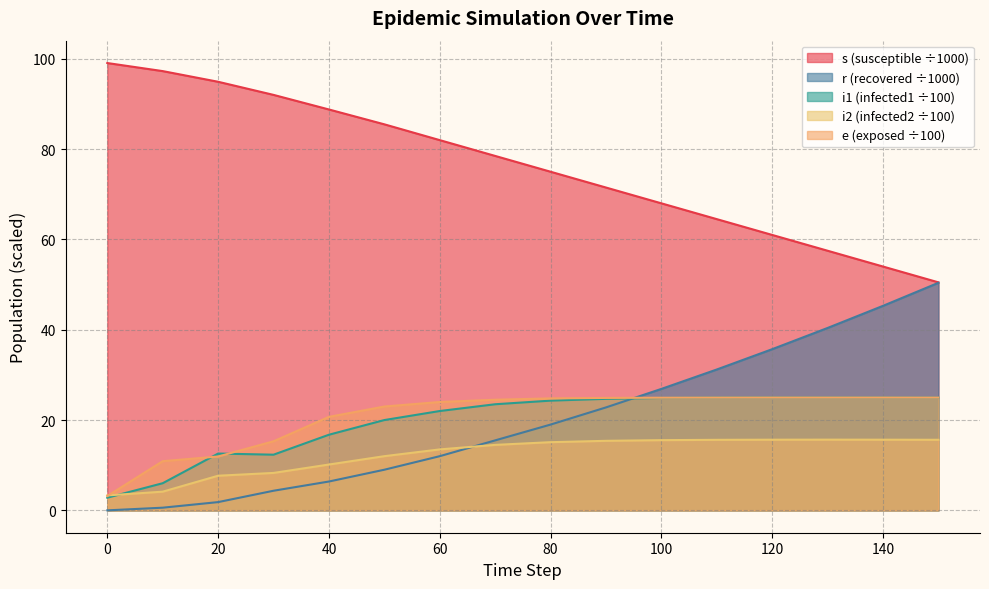

True or false: e and r cross at least once.

True